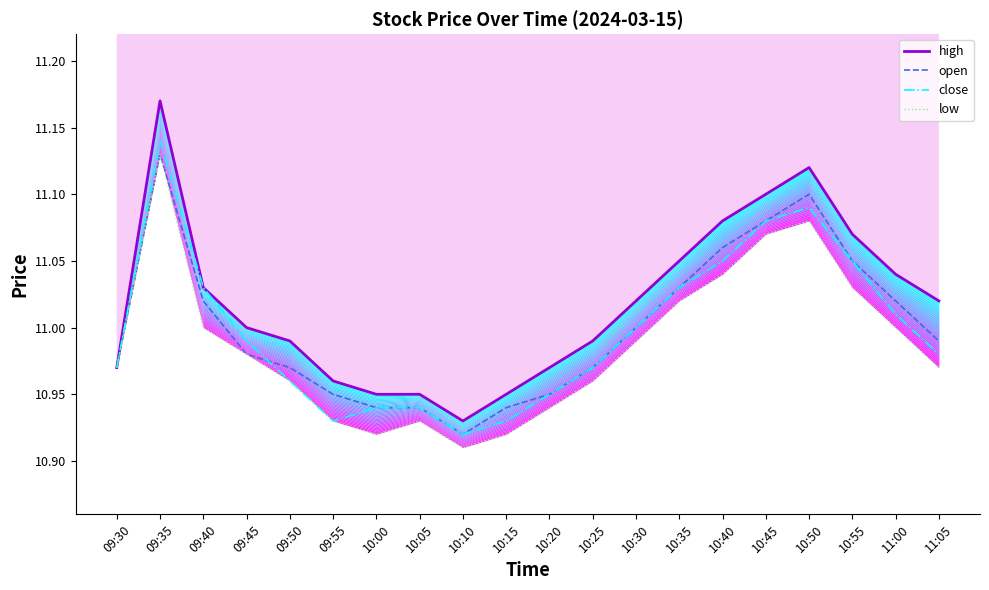

At which category does low reach its first local peak?

09:35